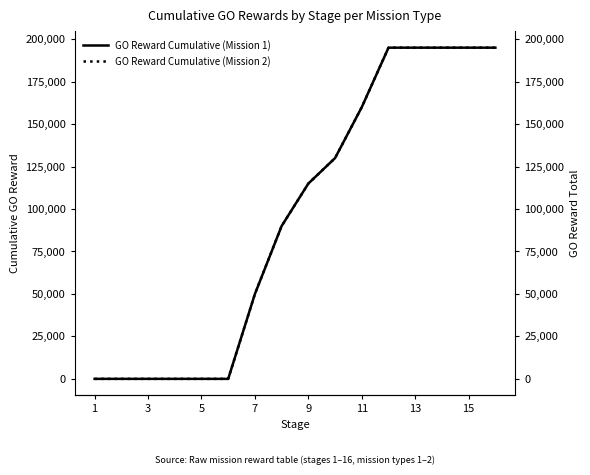

What is the difference between the maximum and minimum values in the GO Reward Cumulative (Mission 1) series?

195000